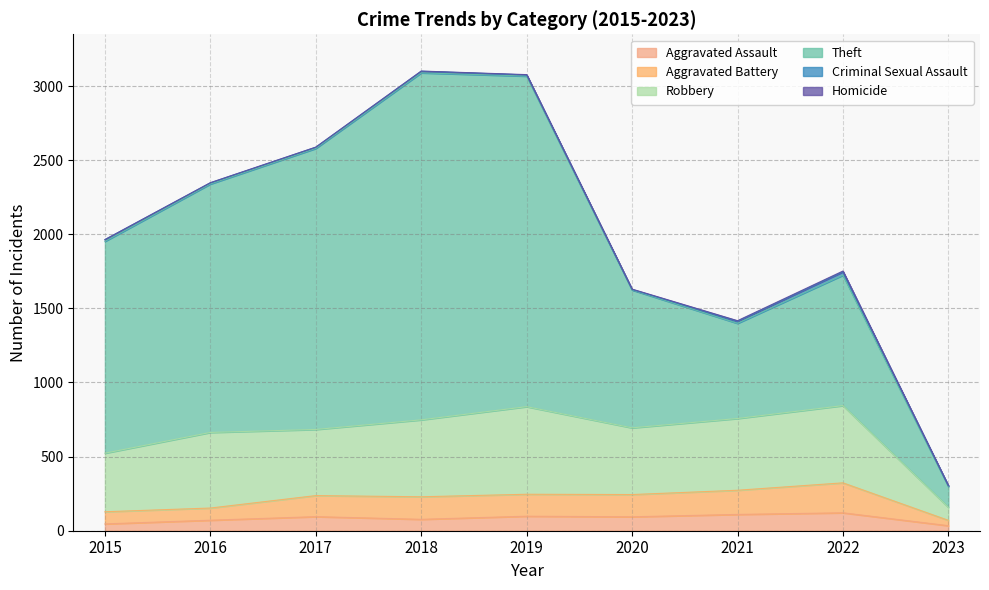

What is the average value of the Criminal Sexual Assault series?

10